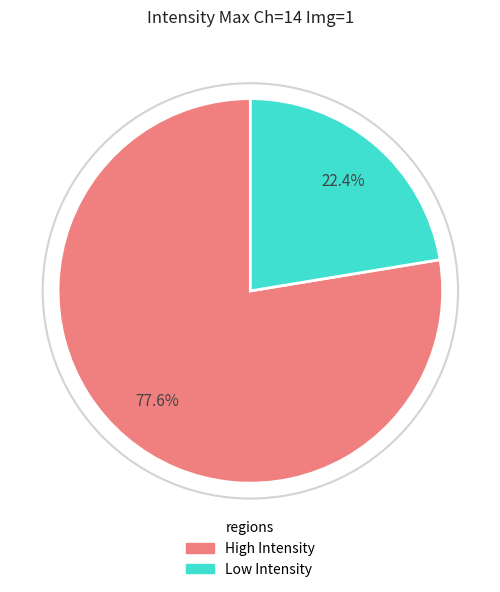

Is there any slice that represents more than half of the pie?

Yes